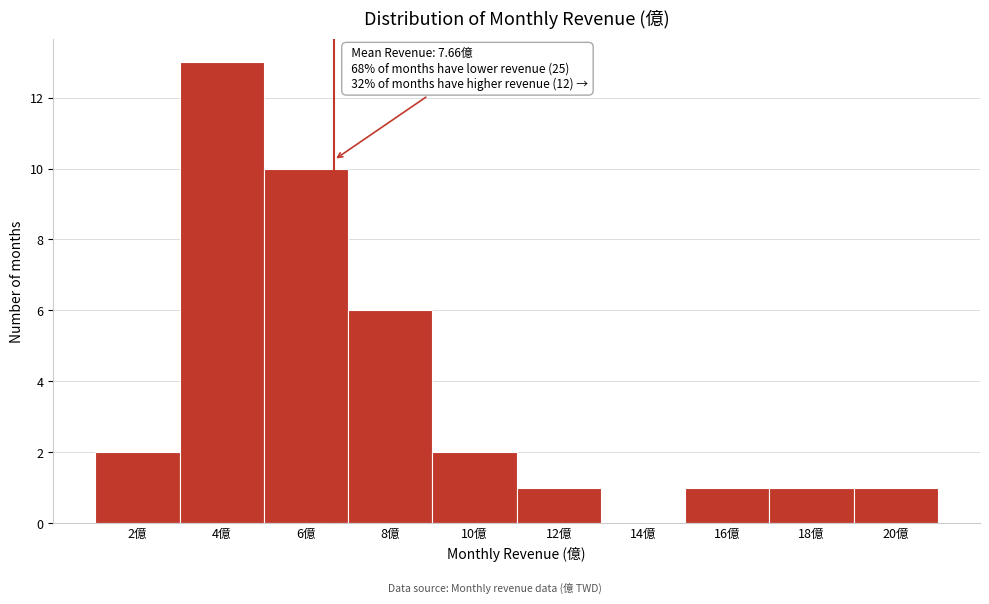

Reading left to right, transcribe all the data shown in this chart.

2億=2	4億=13	6億=10	8億=6	10億=2	12億=1	14億=0	16億=1	18億=1	20億=1